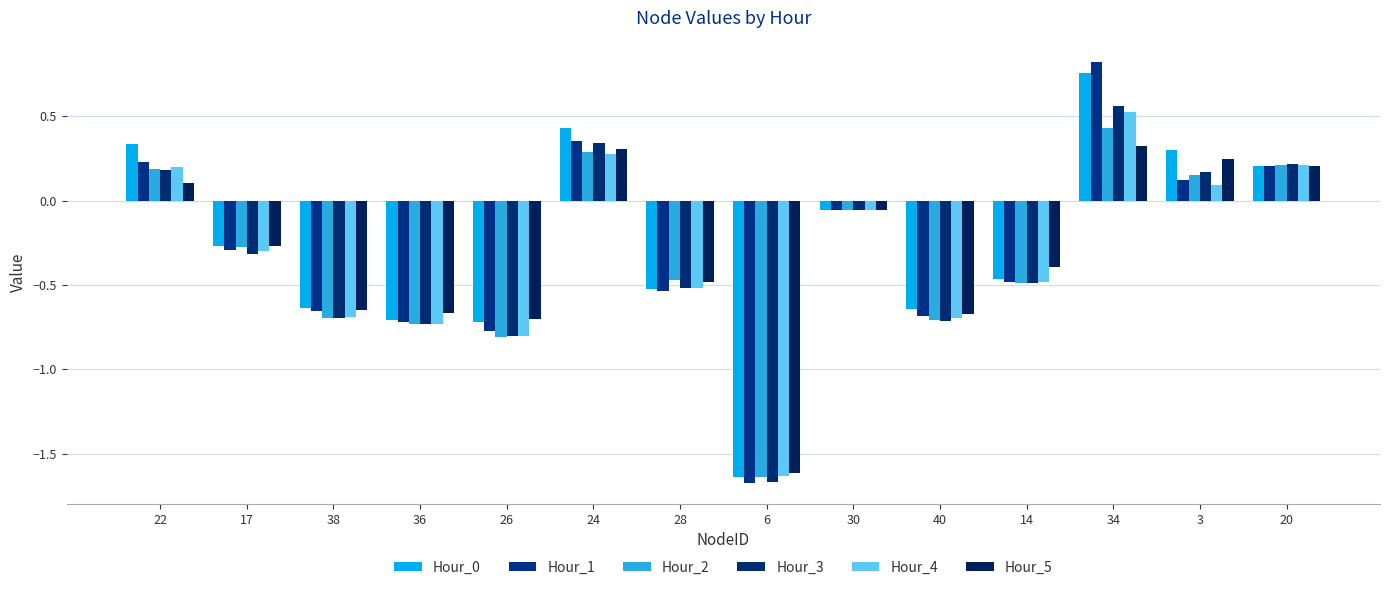

How many bars are there in total?

84